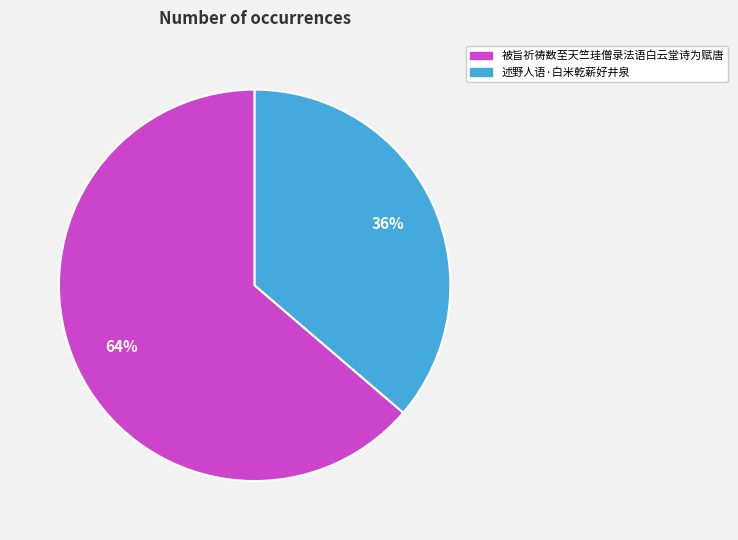

Between 述野人语·白米乾薪好井泉 and 被旨祈祷数至天竺珪僧录法语白云堂诗为赋唐, which is larger?

被旨祈祷数至天竺珪僧录法语白云堂诗为赋唐